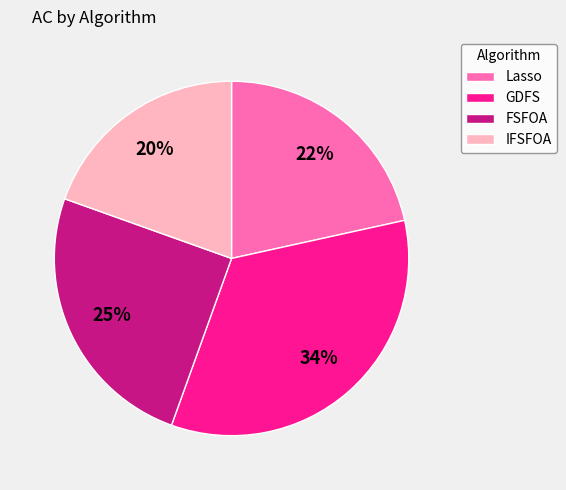

Do IFSFOA and FSFOA together represent more than half of the pie?

No